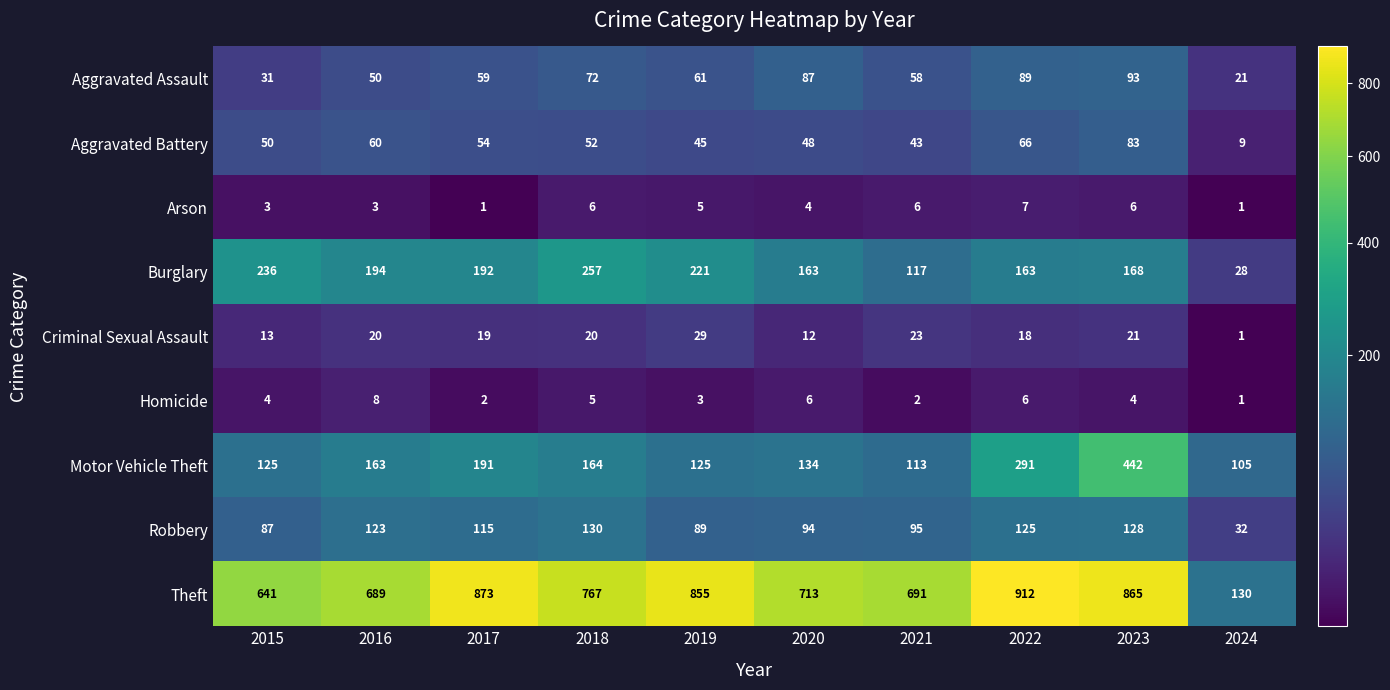

Which label corresponds to the largest value in the chart?

2022